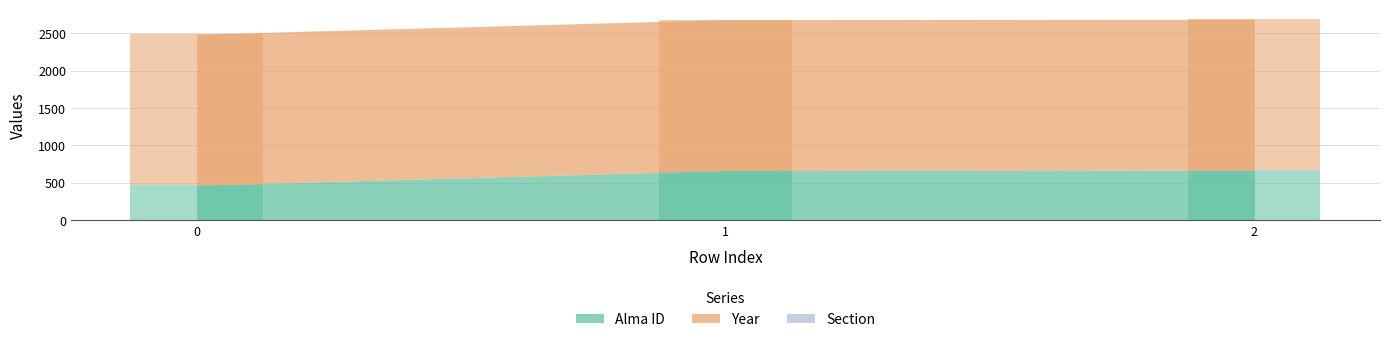

What is the value of the Section bar at the 3rd from the left?

1